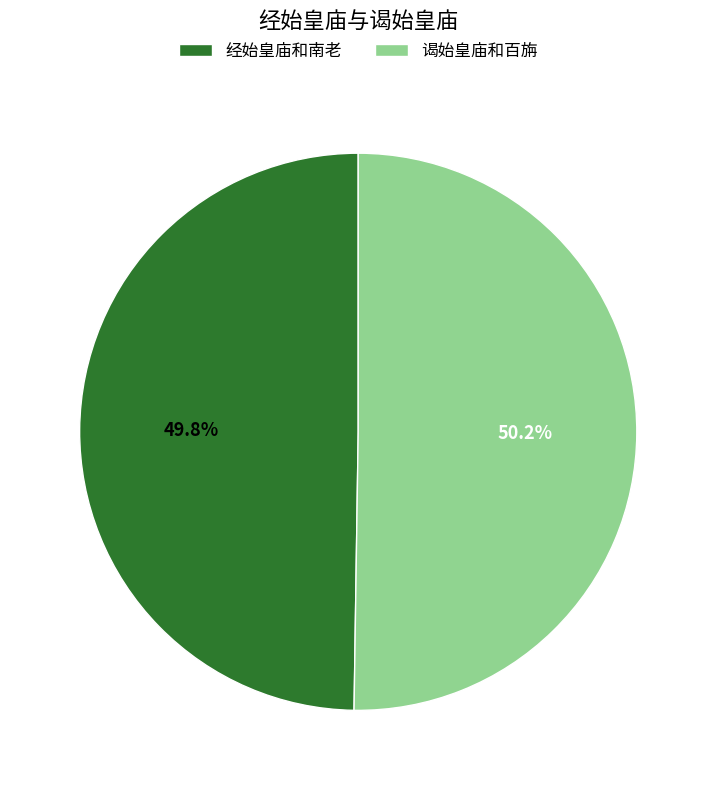

What is the ratio of the value at 经始皇庙和南老 to the value at 谒始皇庙和百旃?

1.0